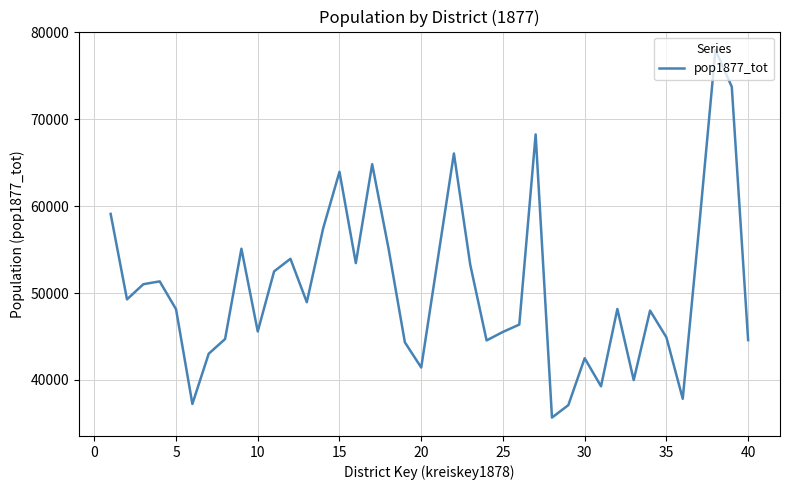

What is the smallest value displayed?

35677